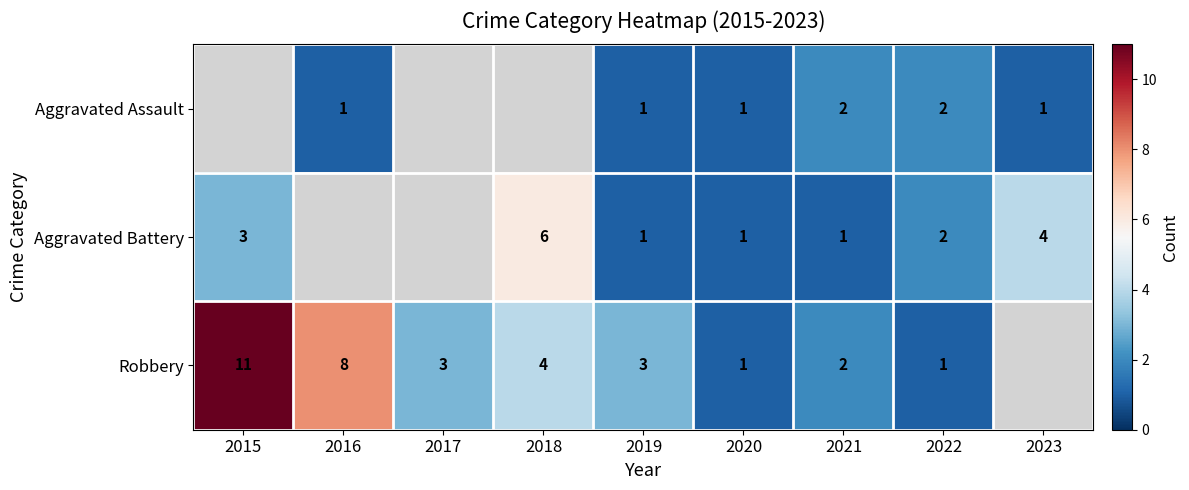

The Aggravated Battery series shows 1 at 2022. True or false?

False